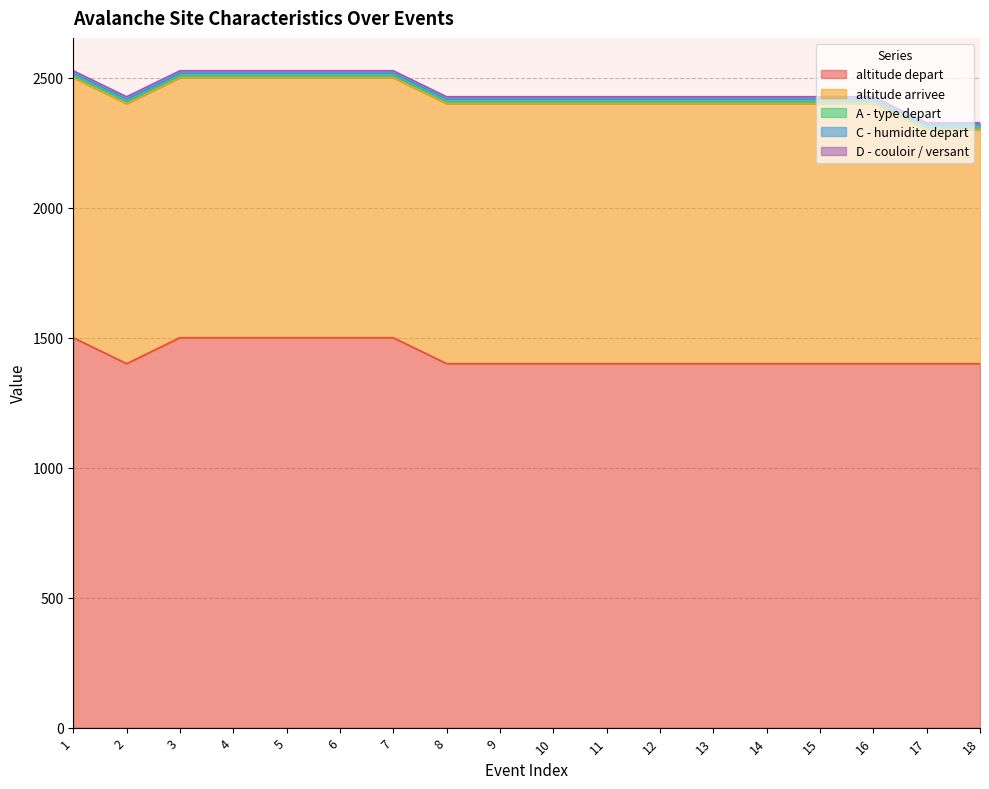

What is the total value across all series at 1?

2527